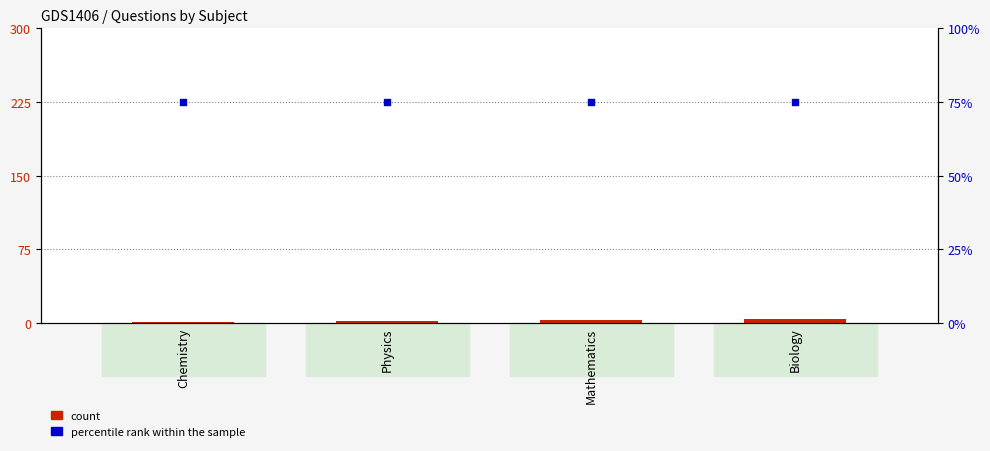

Which series contains the highest Y value?

percentile rank within the sample